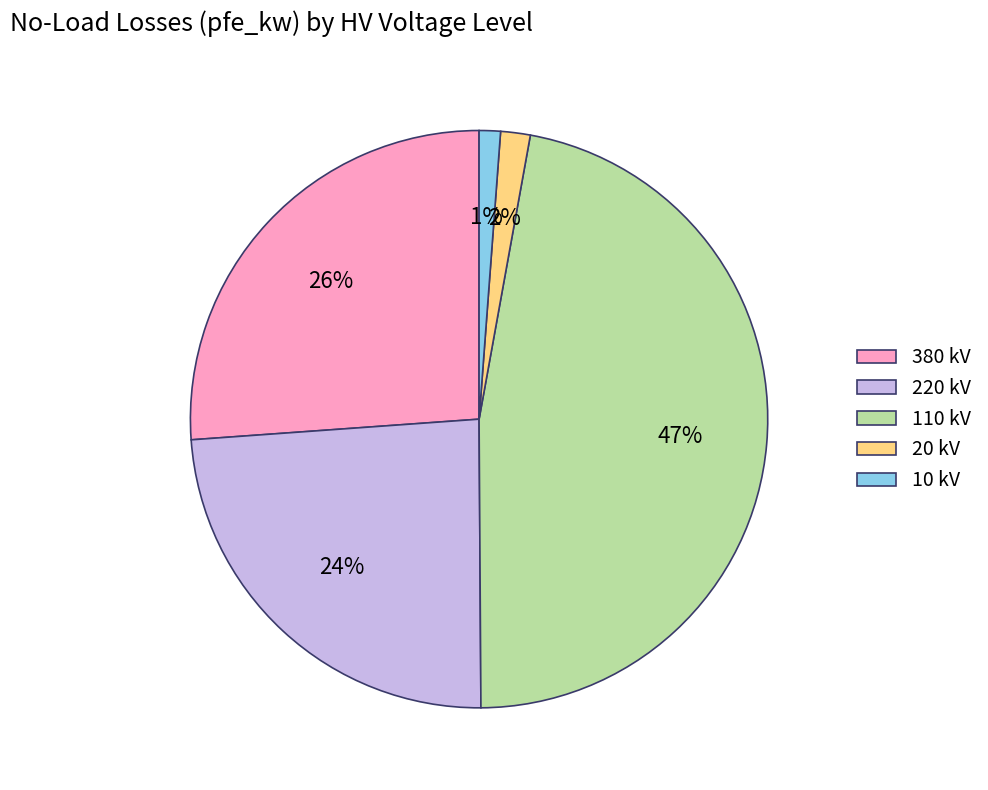

Between 10 kV and 220 kV, which is larger?

220 kV